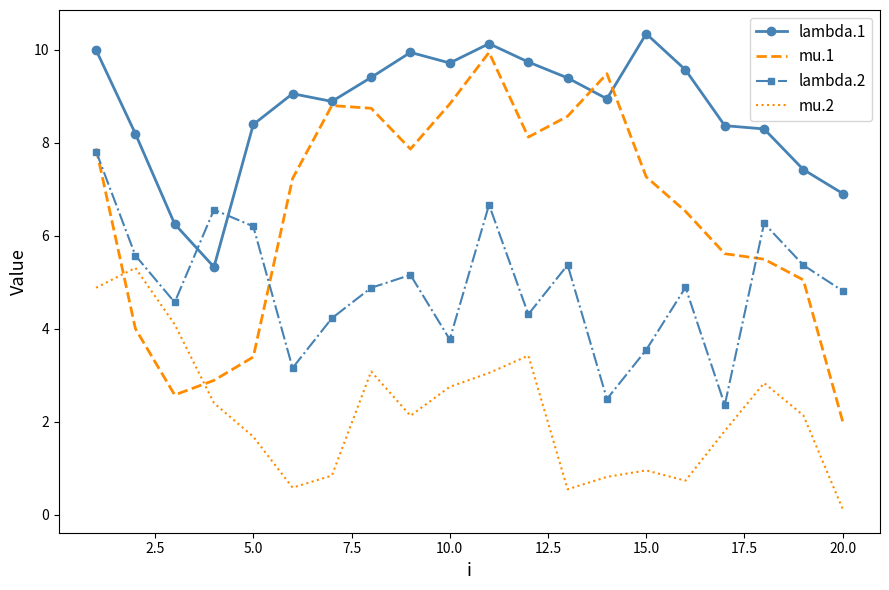

What is the difference between the maximum and minimum values in the lambda.2 series?

5.5